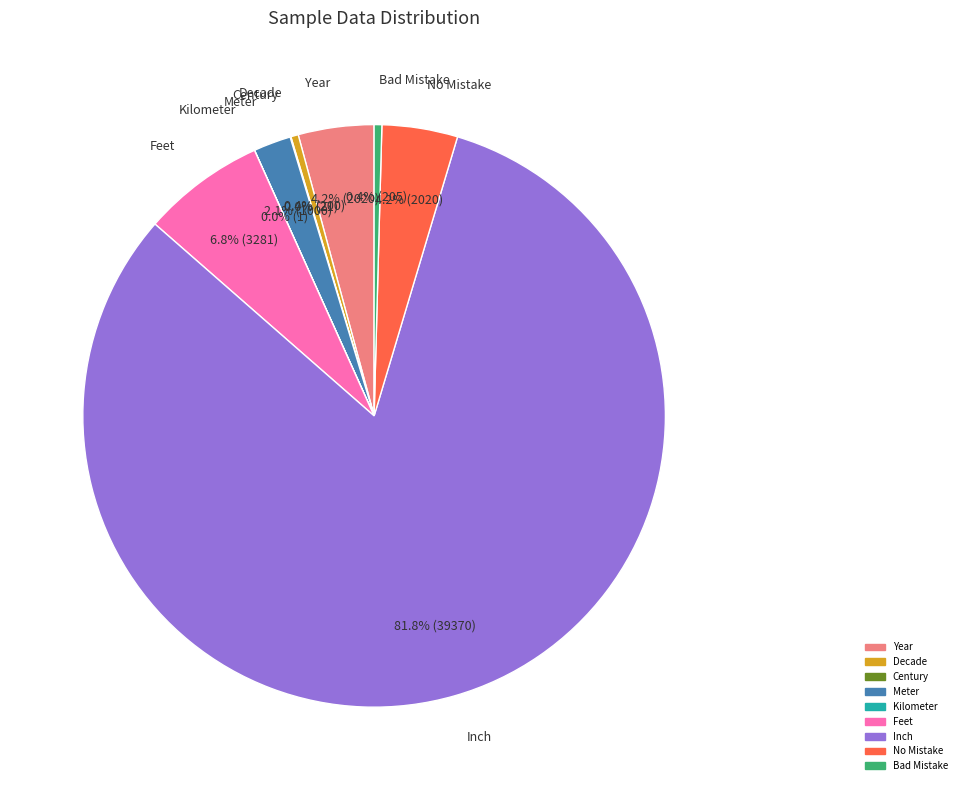

Which has a higher value, Bad Mistake or Meter?

Meter